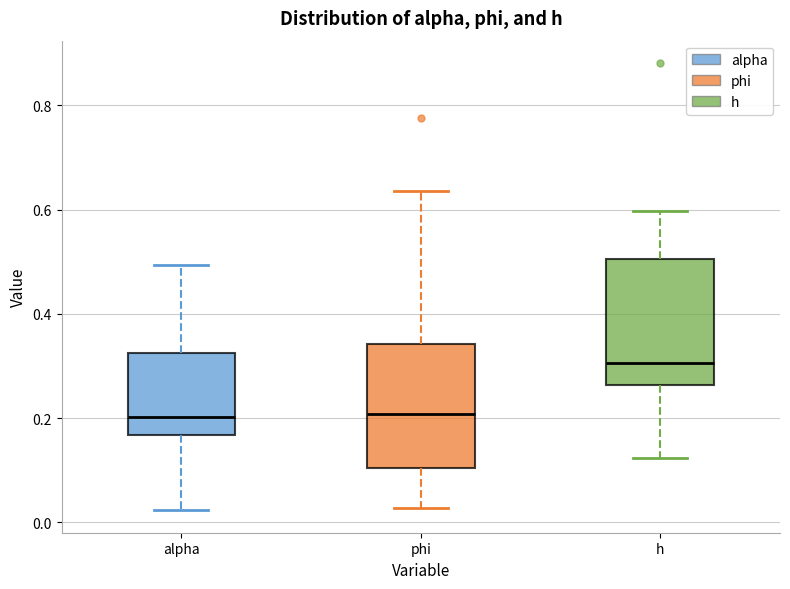

Reading left to right, transcribe this box plot: for each box, give where its median line is, the range the box spans, and where its two whiskers end, as read against the y-axis. The values are not printed on the chart, so give them approximately, as read against the axis.

alpha: median 0.20, box 0.16 to 0.32, whiskers 0.02 to 0.50
phi: median 0.20, box 0.10 to 0.34, whiskers 0.02 to 0.64
h: median 0.30, box 0.26 to 0.50, whiskers 0.12 to 0.60